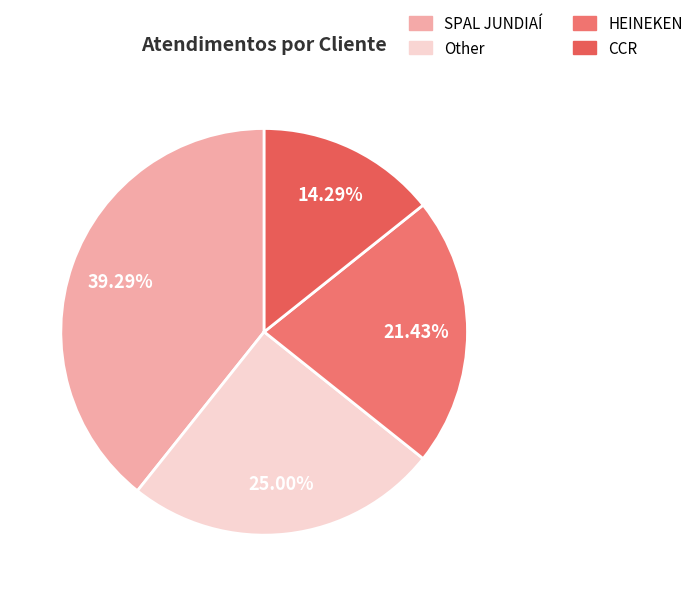

The HEINEKEN slice represents 21% of the pie. True or false?

True